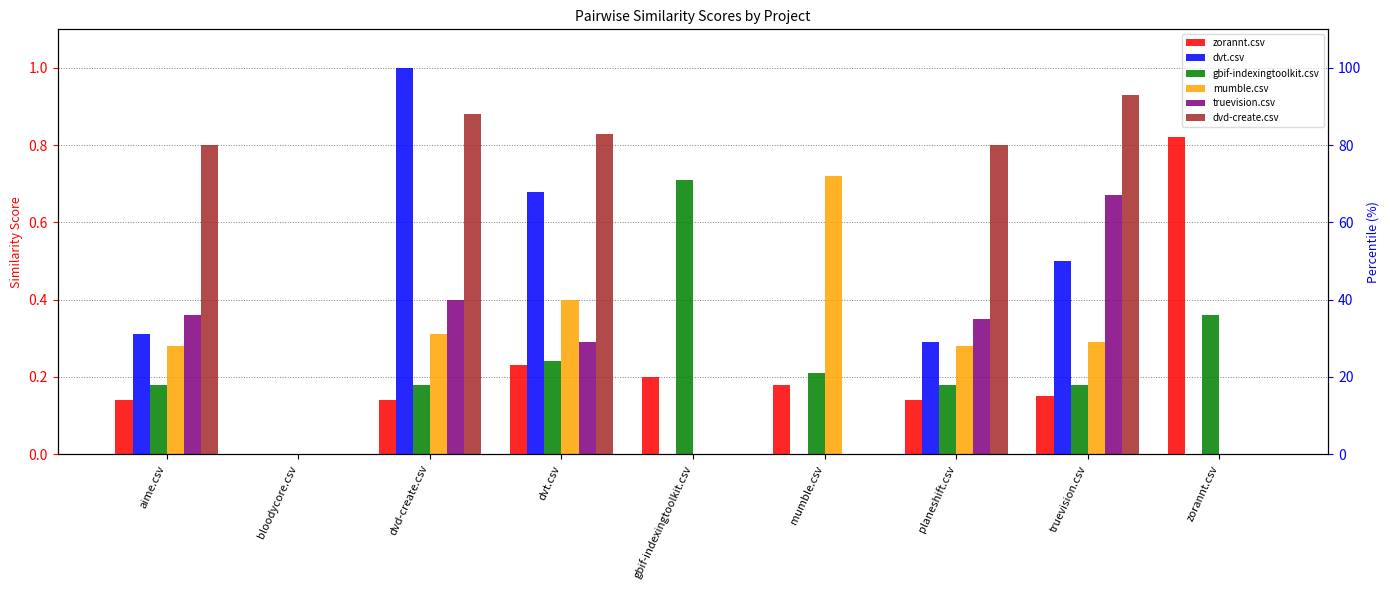

Which series has the largest range (max minus min)?

dvt.csv